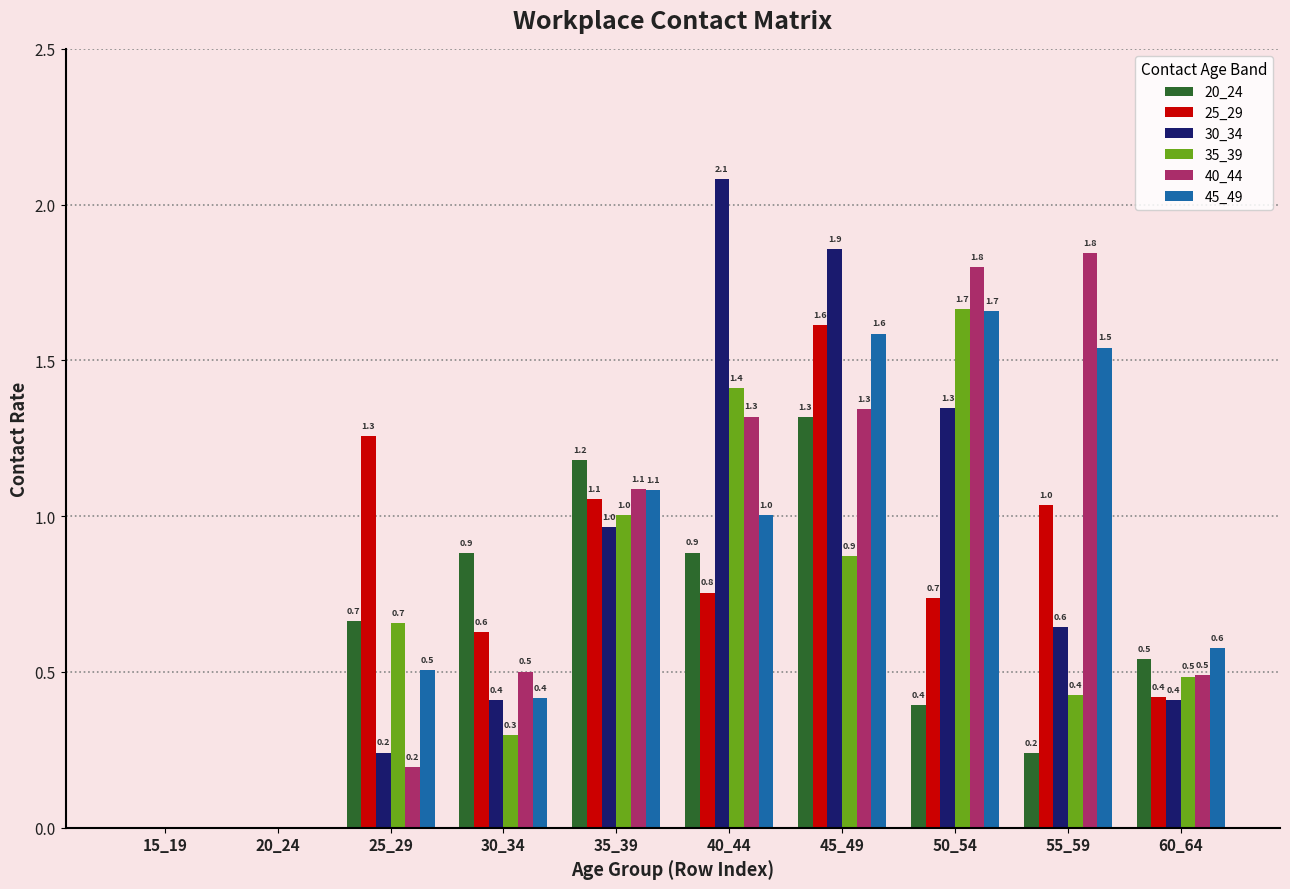

Which series changed the most between 40_44 and 50_54?

30_34